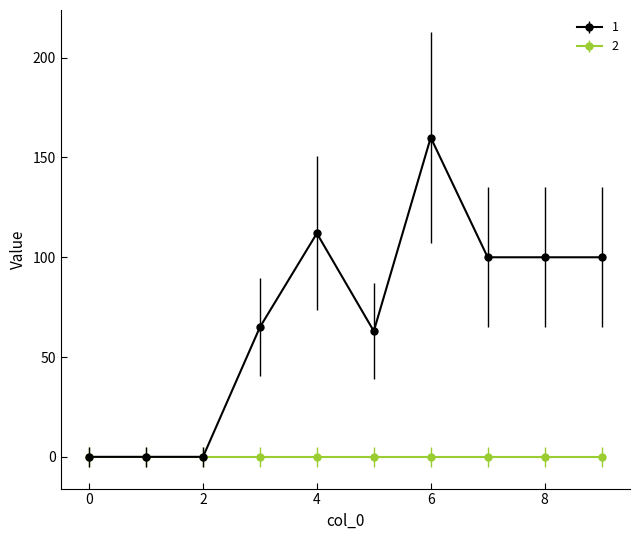

Rank the series by their average value, from lowest to highest.

2, 1